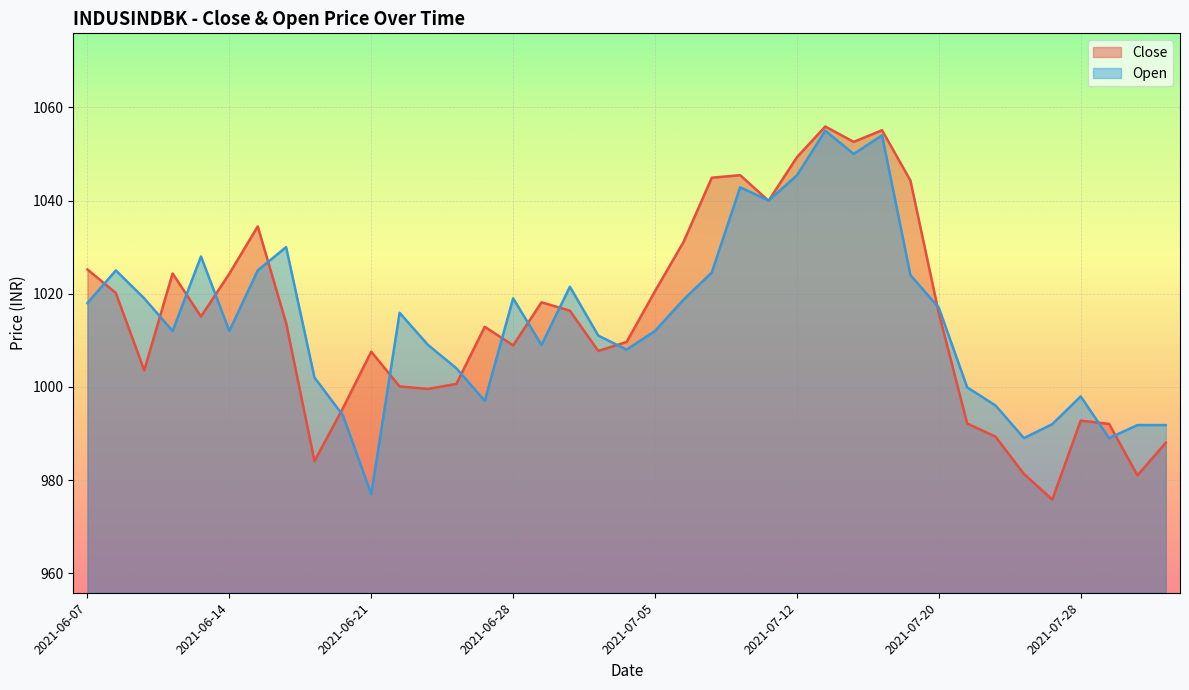

Which label corresponds to the largest value in the chart?

2021-07-13